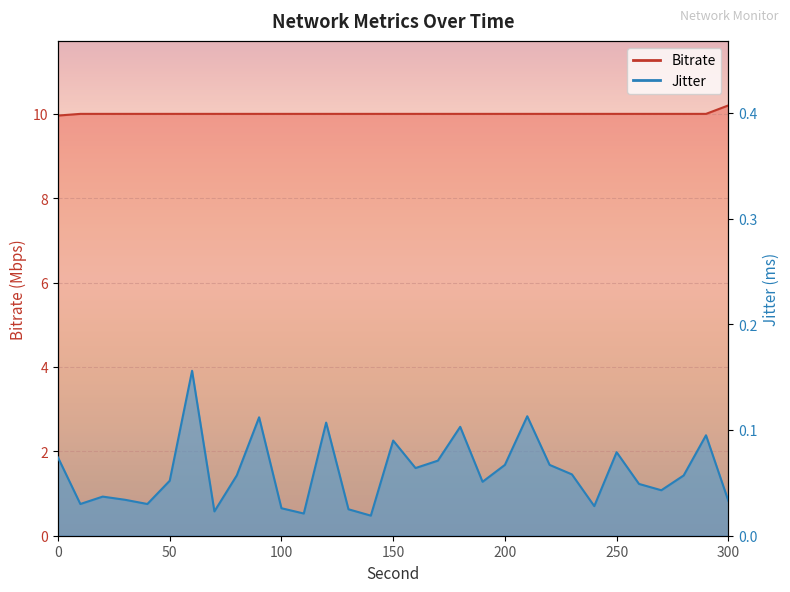

Between 10.0 and 270.0, which series saw the biggest shift?

Jitter